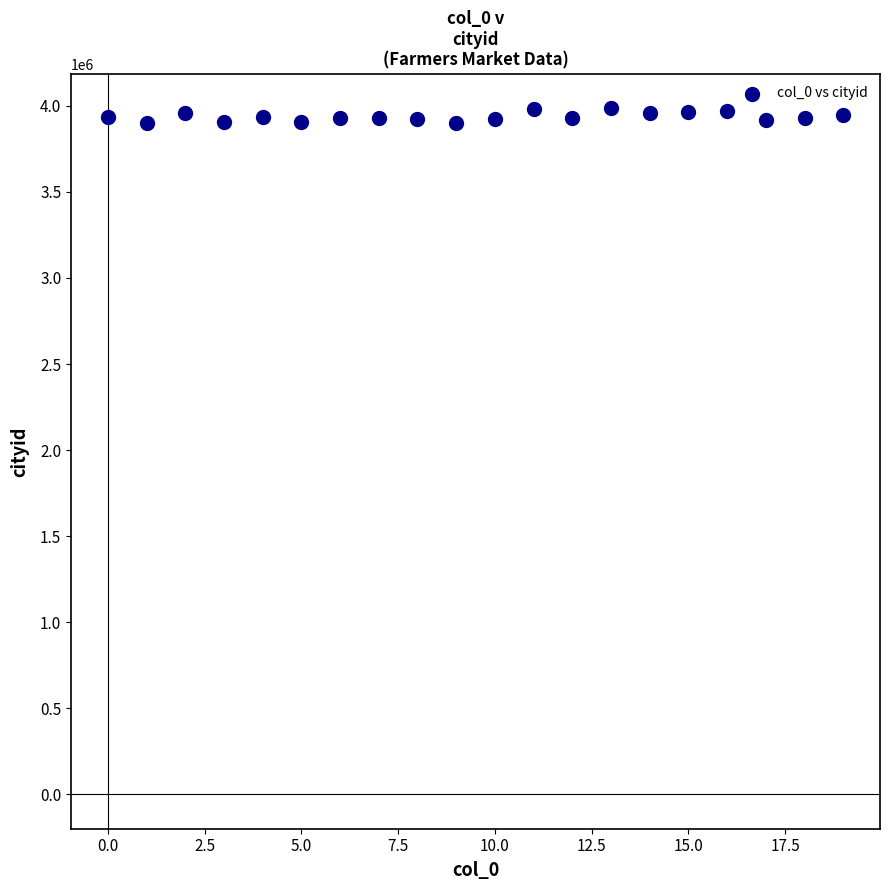

What is the range of Y values (max minus min)?

84316